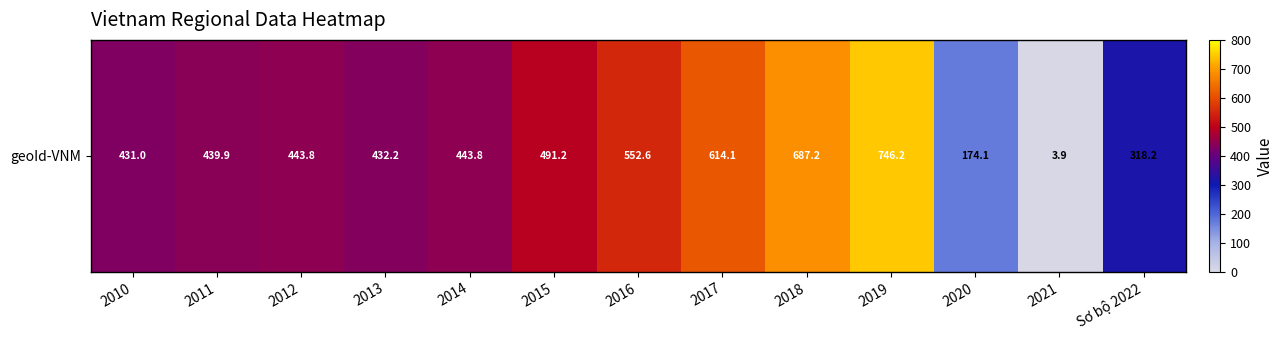

Where is the data nearest to the value 375?

2010